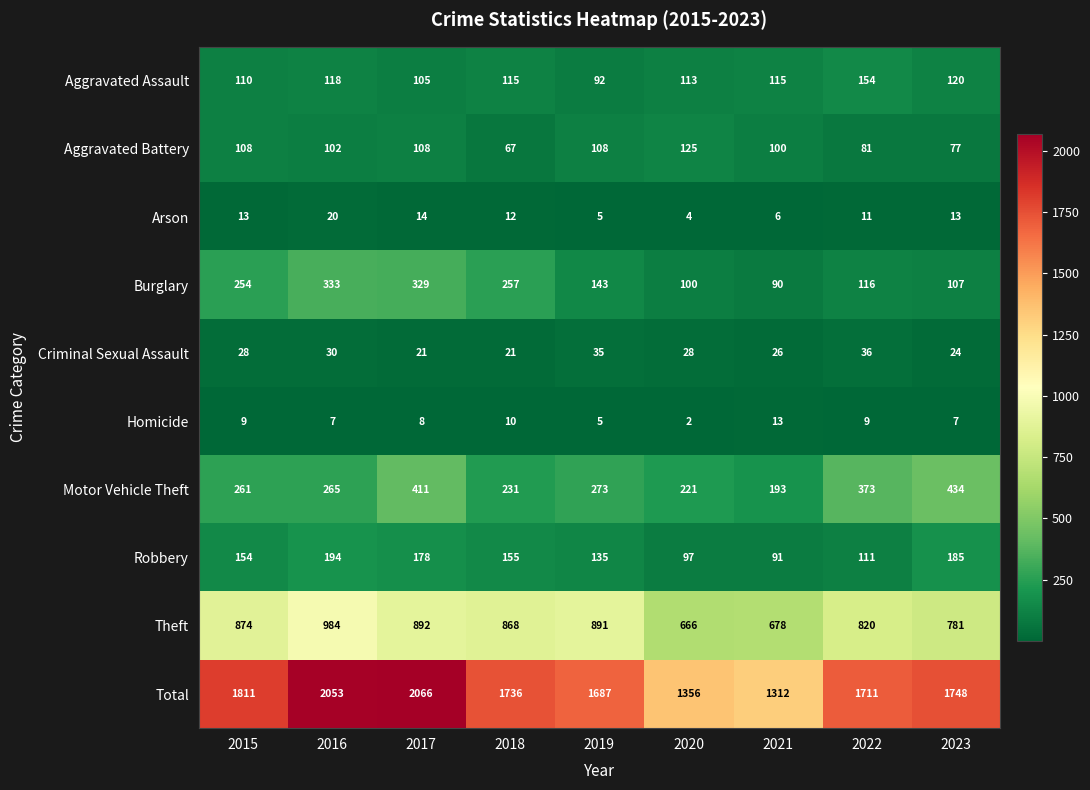

How many categories are shown in the chart?

9